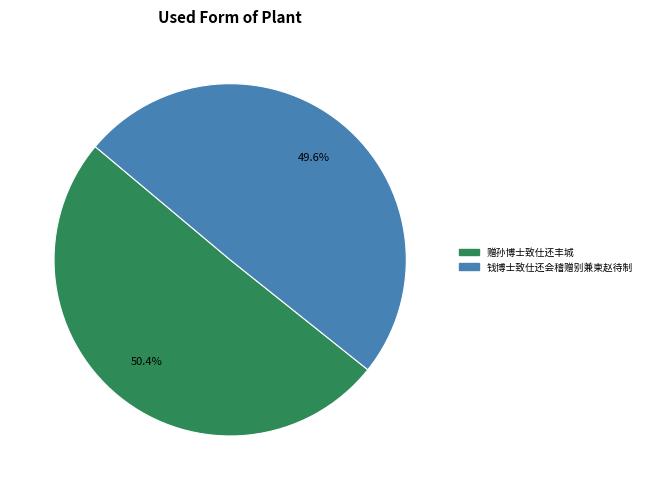

Which category has the smallest portion of the pie?

钱博士致仕还会稽赠别兼柬赵待制